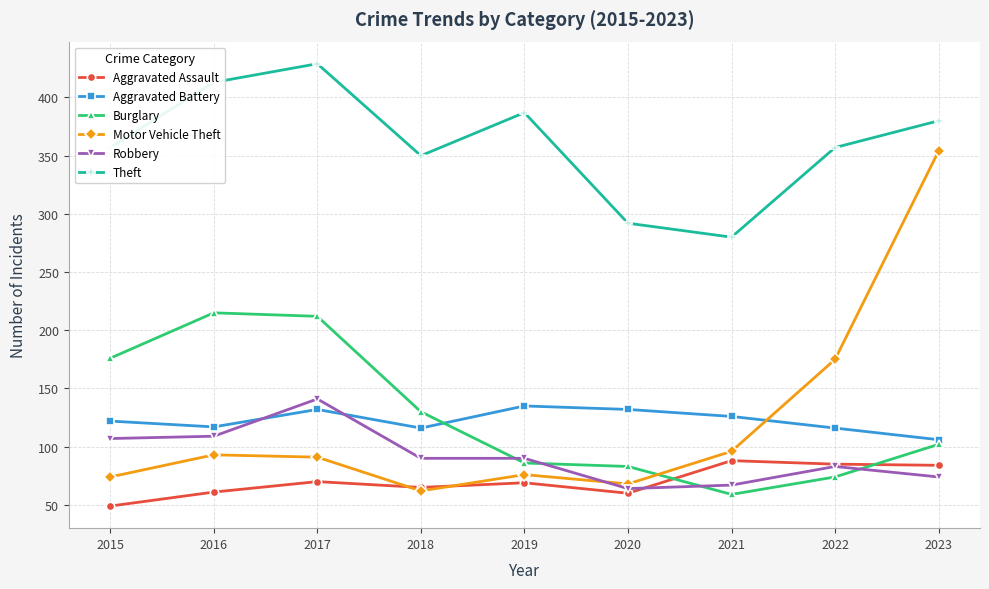

Which label corresponds to the largest value in the chart?

2017